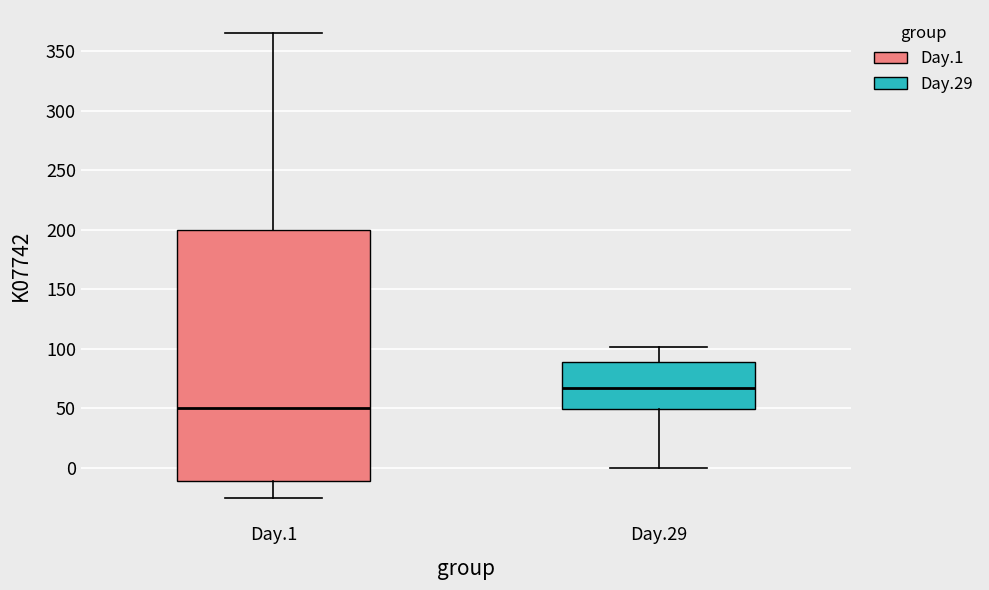

Where does the upper whisker of the box for Day.29 end on the y-axis? The values are not printed on the chart, so give them approximately, as read against the axis.

100